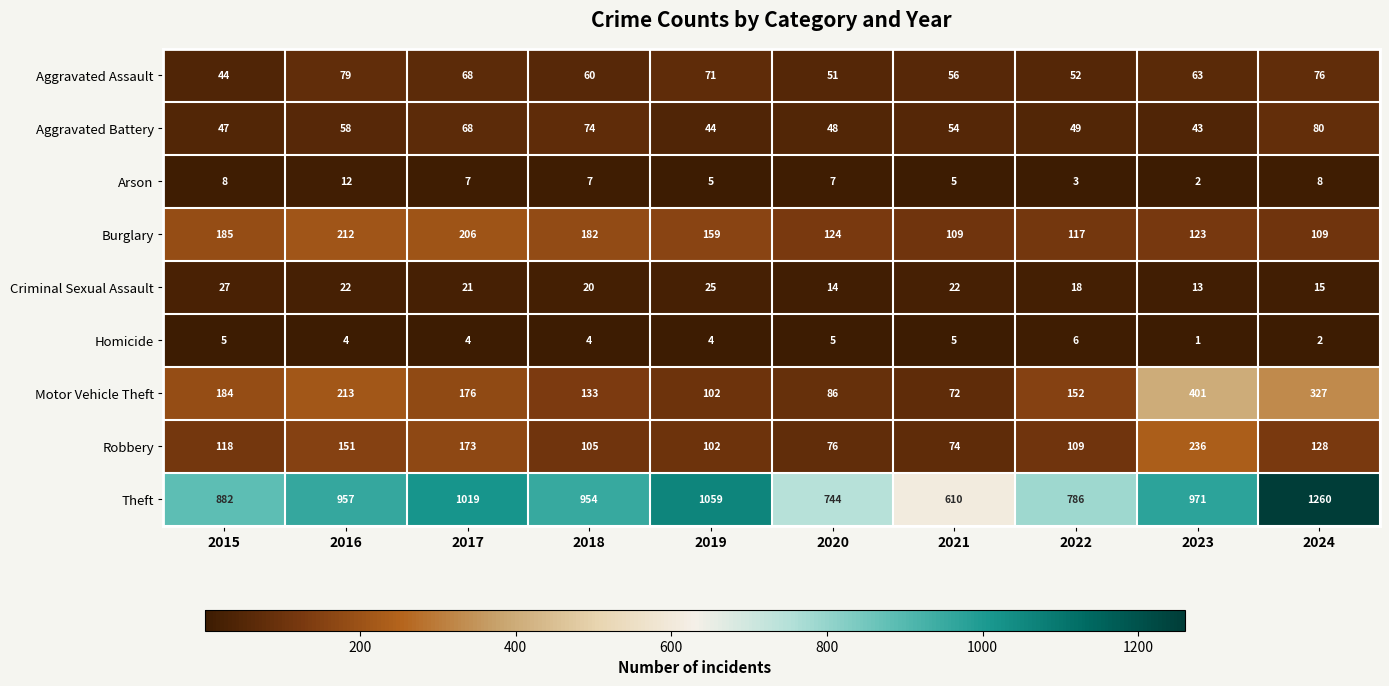

Where is Aggravated Battery nearest to the value 61?

2016